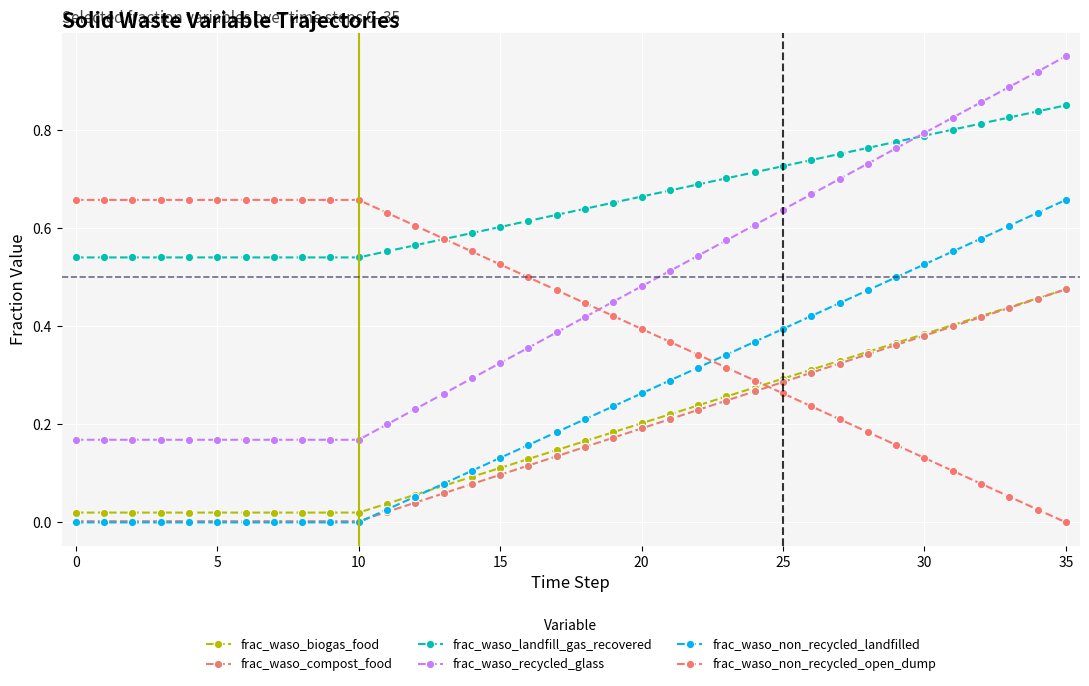

What is the label of the 9th point from the right?

27